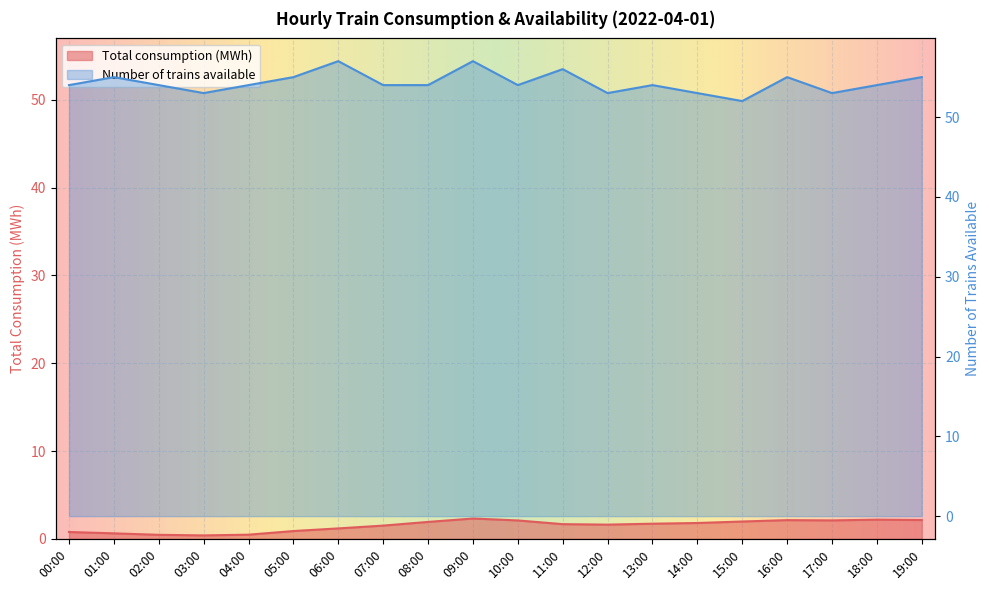

Does the chart display data point markers on the line(s)?

No